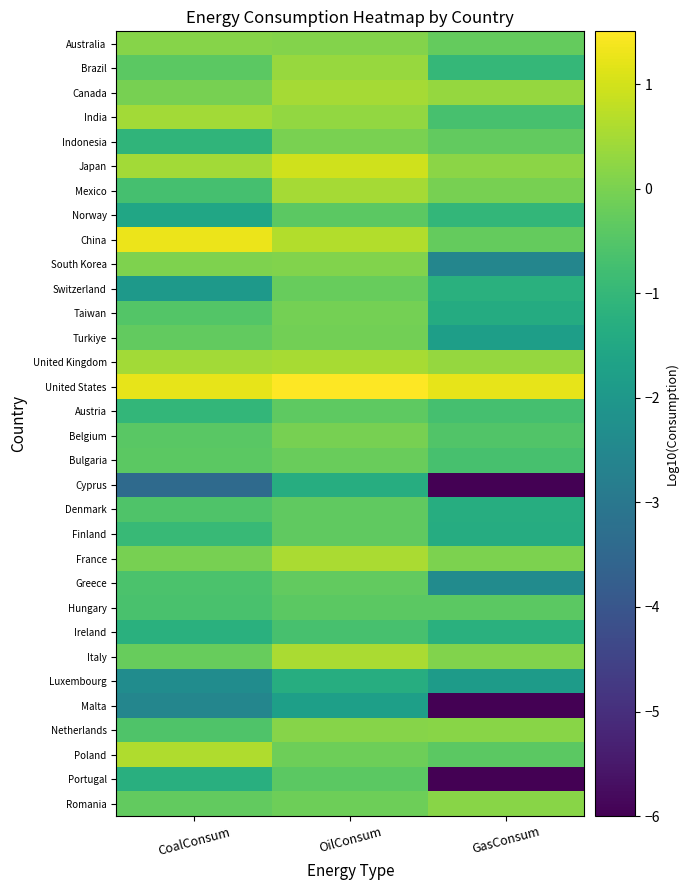

Count the number of categories in the chart.

3